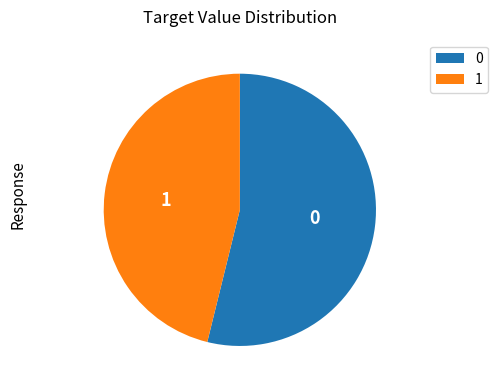

Does any single category account for the majority?

Yes